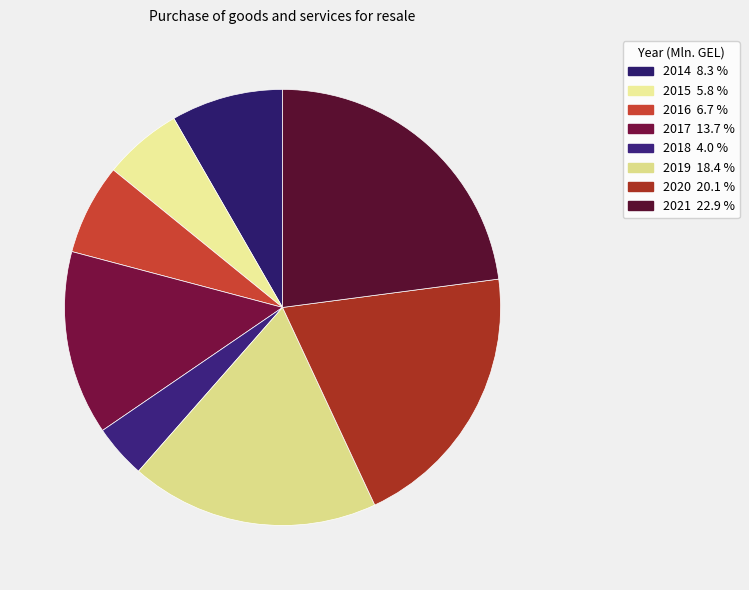

The 2018 slice represents 4% of the pie. True or false?

True